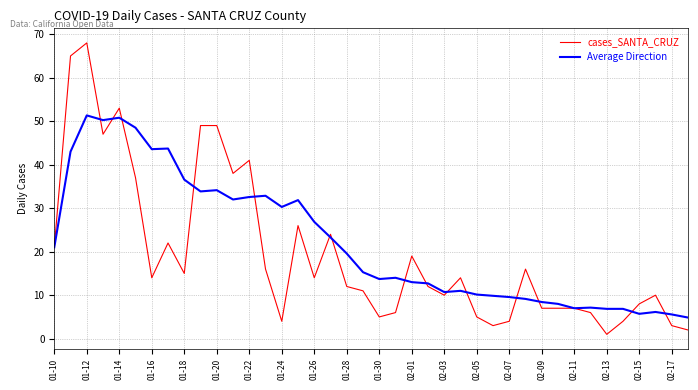

Which series has the largest range (max minus min)?

cases_SANTA_CRUZ